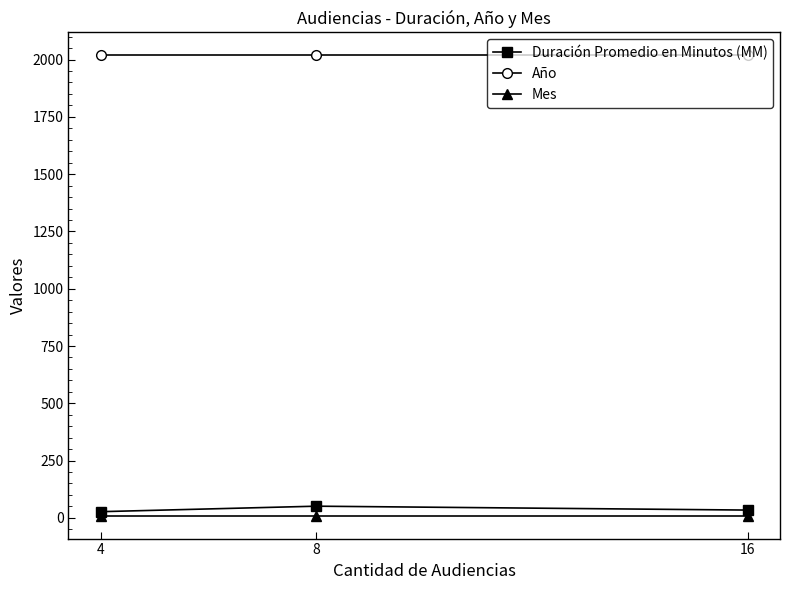

Reading right to left, what are all the values shown in this chart?

Duración Promedio en Minutos (MM): 4=27	8=51	16=34
Año: 4=2018	8=2018	16=2018
Mes: 4=10	8=10	16=10